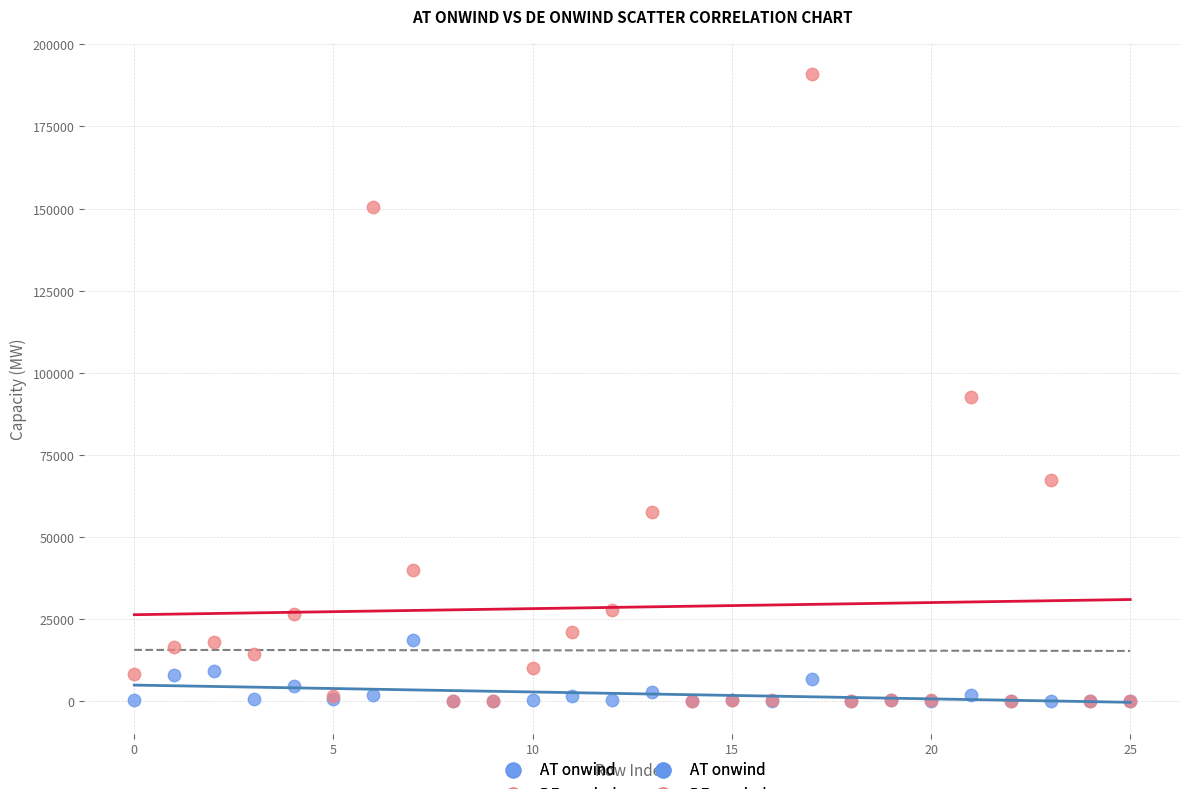

In the DE onwind series, what Y value is closest to 95435?

92759.3